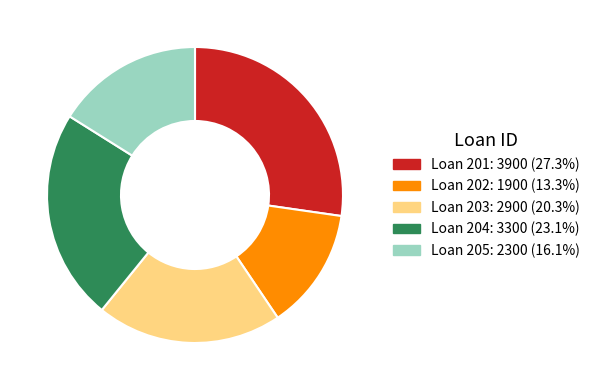

Is there a majority slice in this chart?

No